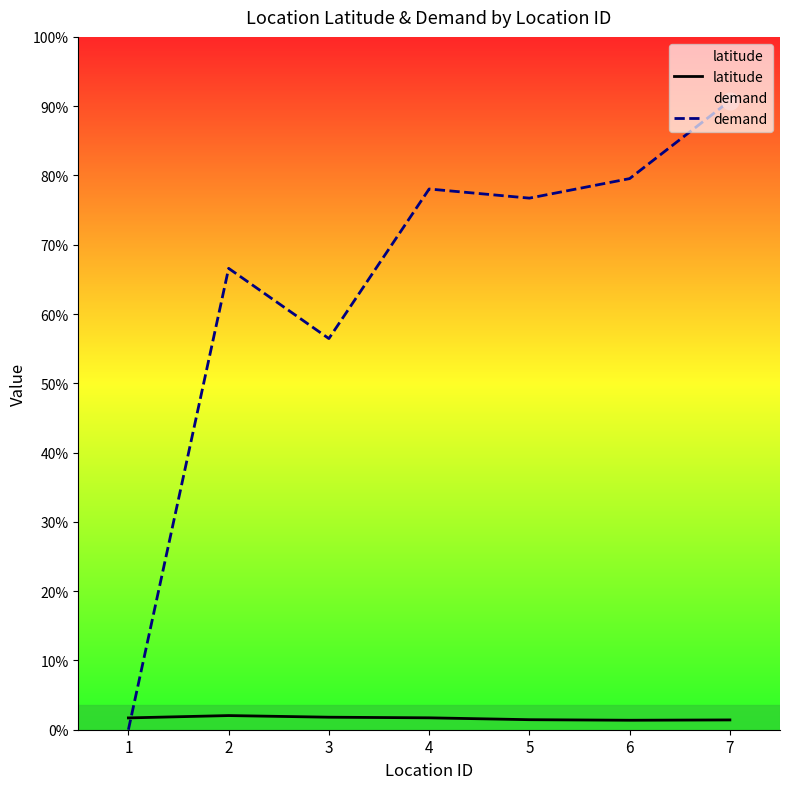

Reading left to right, what are all the values shown in this chart?

latitude: 37.5	44.9	39.8	37.8	31.8	30.1	31.1
demand: 0.0	1465.0	1242.0	1717.0	1688.0	1750.0	1997.0